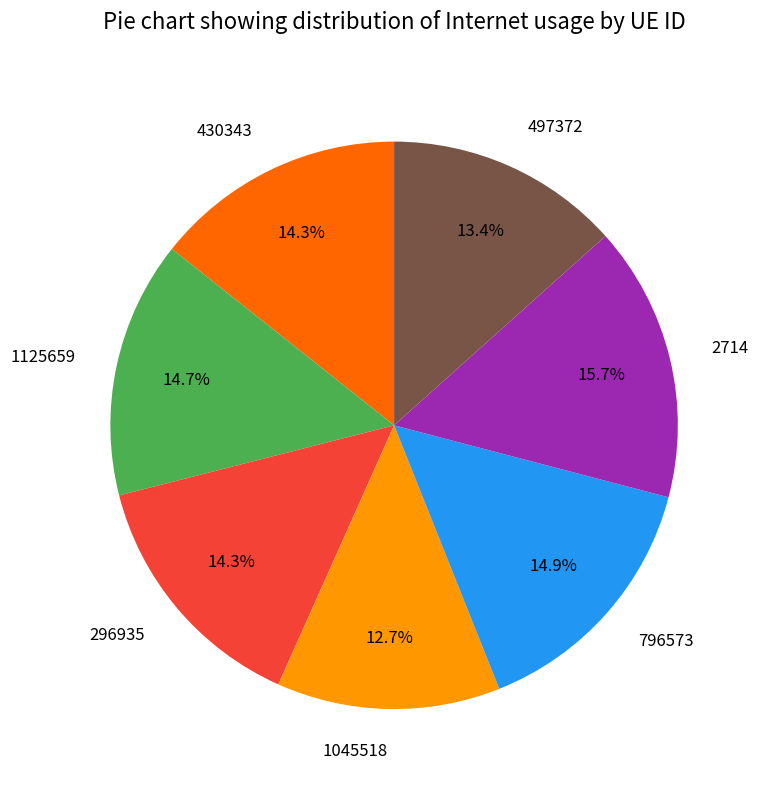

The 1045518 slice represents 13% of the pie. True or false?

True